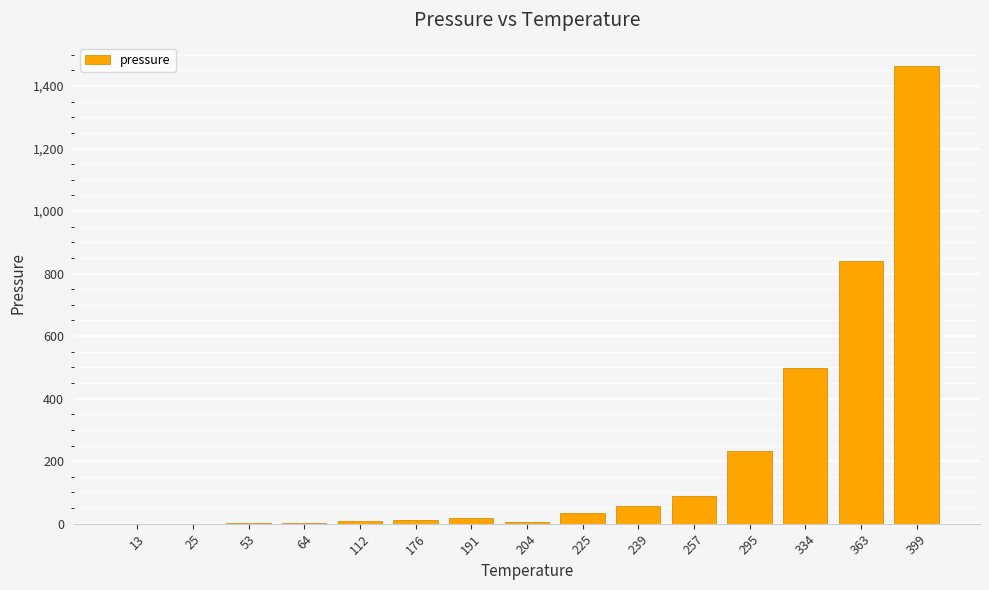

At which label is the value closest to 732?

363